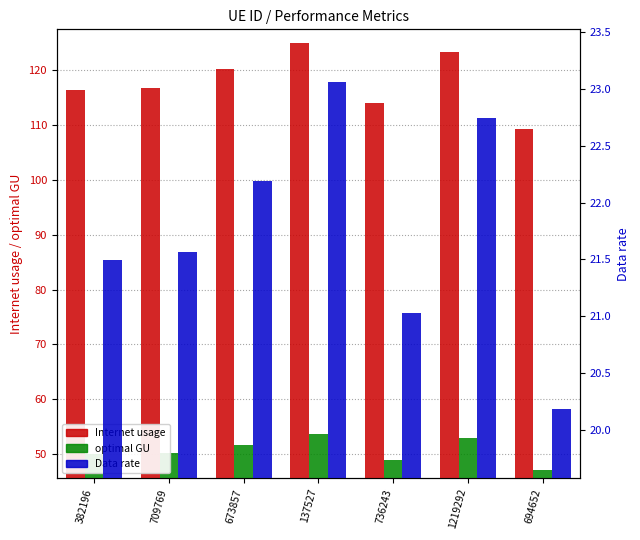

Reading left to right, extract all data points from this chart.

Internet usage: 382196=116.5	709769=116.9	673857=120.3	137527=125.0	736243=114.0	1219292=123.3	694652=109.4
optimal GU: 382196=50.0	709769=50.2	673857=51.7	137527=53.7	736243=49.0	1219292=53.0	694652=47.0
Data rate: 382196=21.5	709769=21.6	673857=22.2	137527=23.1	736243=21.0	1219292=22.7	694652=20.2